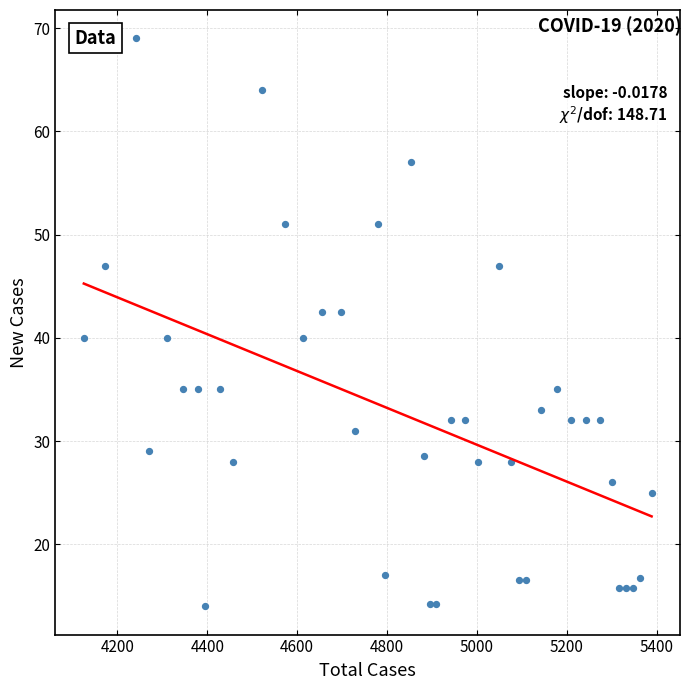

What is the range of X values (max minus min)?

1264.0